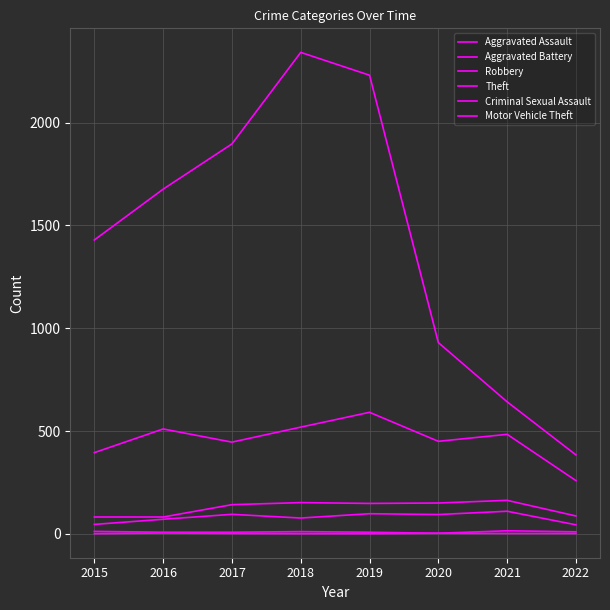

What is the value of the Aggravated Battery point at the 8th from the left?

87